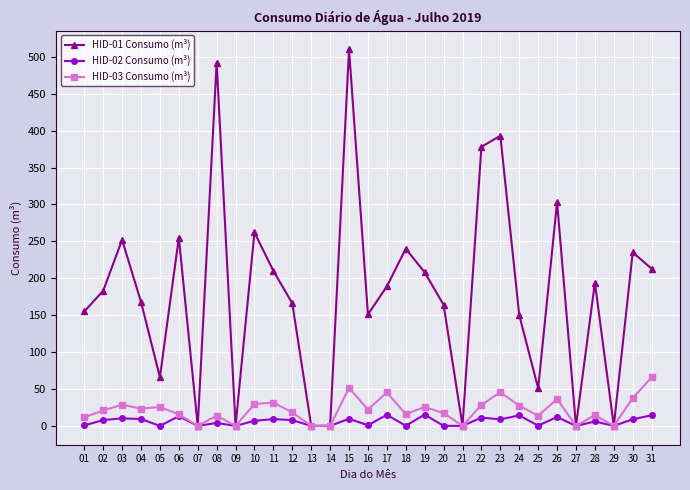

At which category does the chart reach its peak across all series?

15